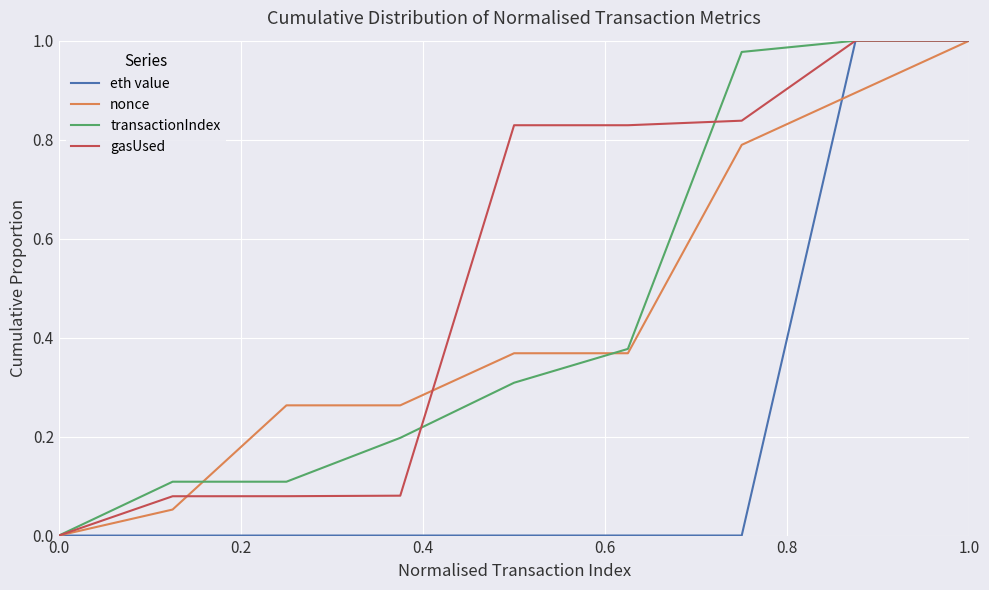

Which series has the largest total across all categories?

gasUsed